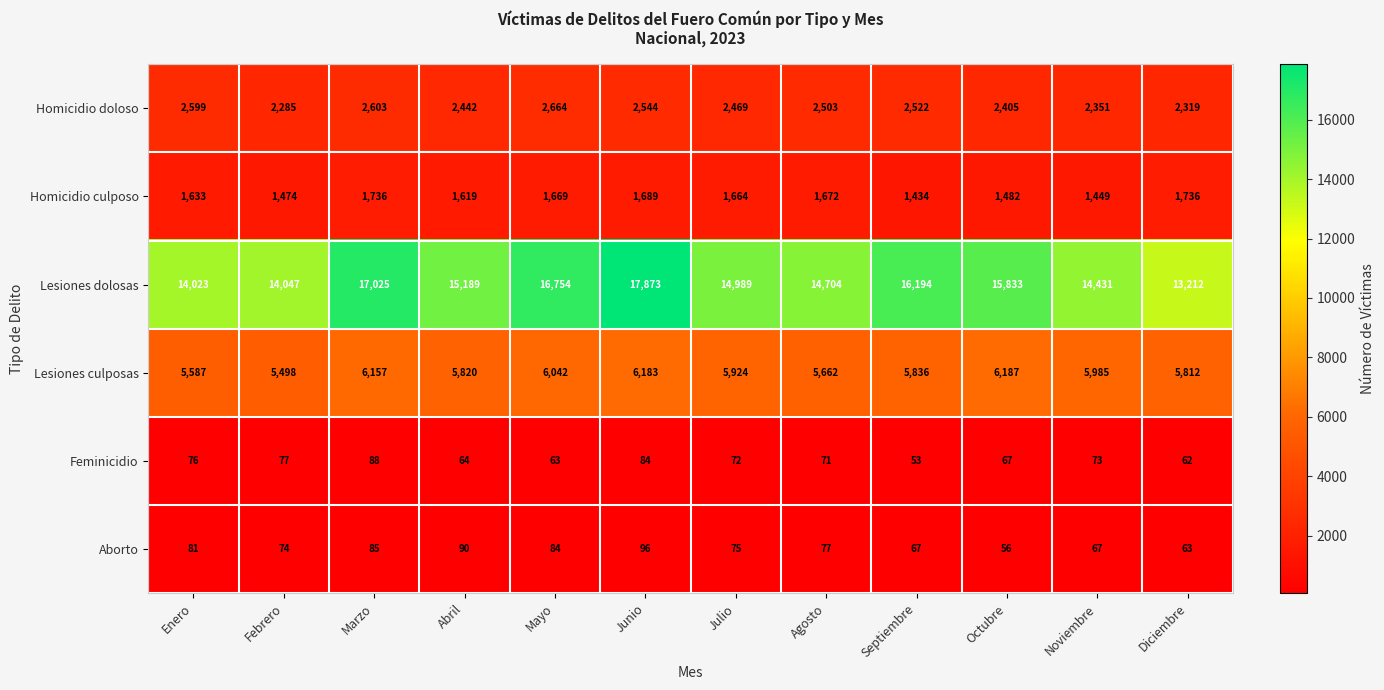

Where is Lesiones dolosas nearest to the value 15542?

Octubre